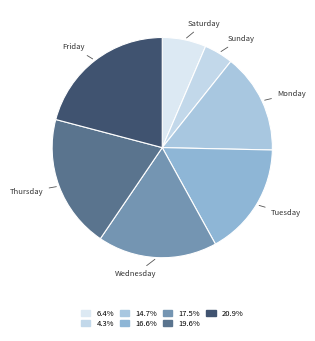

Rank the categories by value from highest to lowest.

Friday, Thursday, Wednesday, Tuesday, Monday, Saturday, Sunday